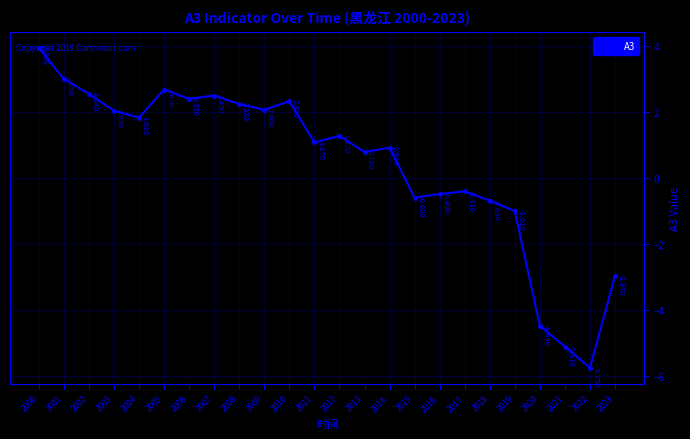

True or false: there are more than 1 points higher than both neighbors.

True